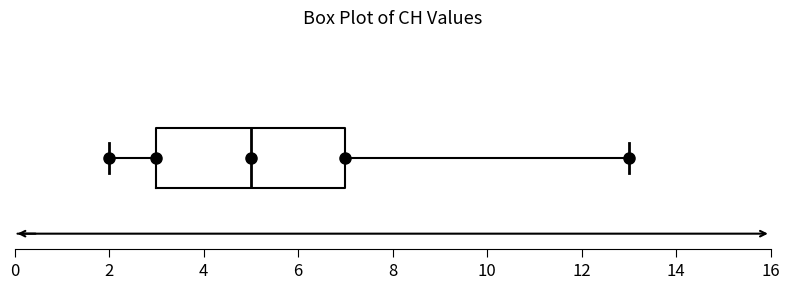

Transcribe this box plot: give where the median line is, the range the box spans, and where the two whiskers end, as read against the x-axis. The values are not printed on the chart, so give them approximately, as read against the axis.

median 5, box 3 to 7, whiskers 2 to 13